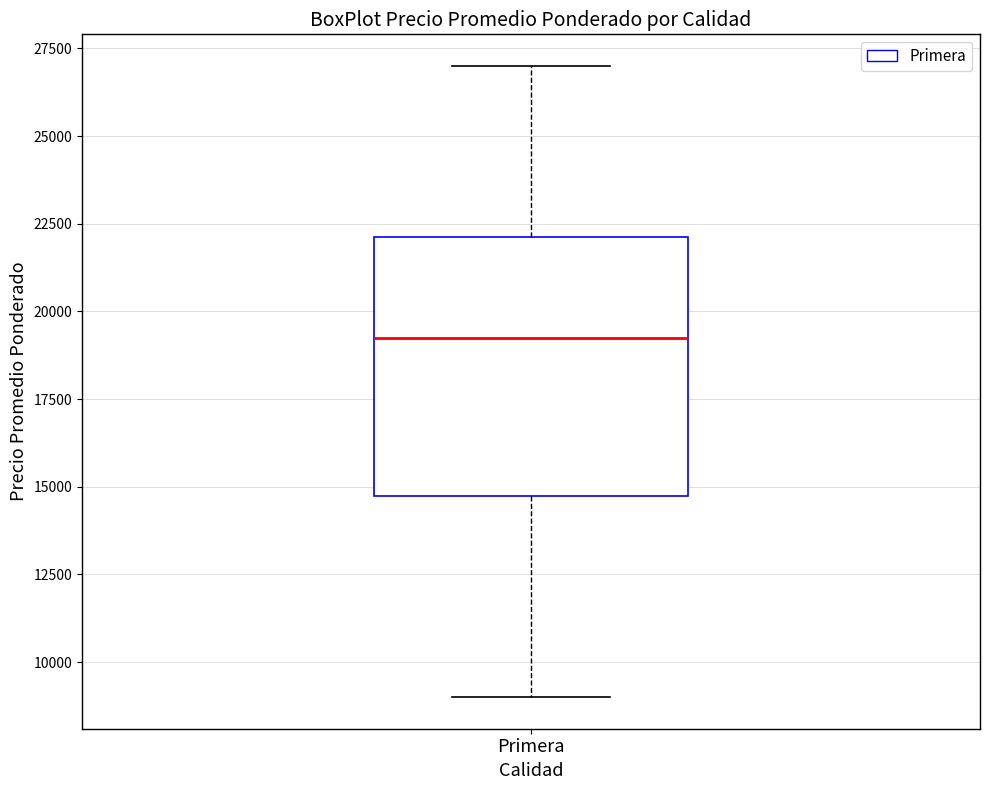

Transcribe this box plot: give where the median line is, the range the box spans, and where the two whiskers end, as read against the y-axis. The values are not printed on the chart, so give them approximately, as read against the axis.

median 19500, box 15000 to 22000, whiskers 9000 to 27000